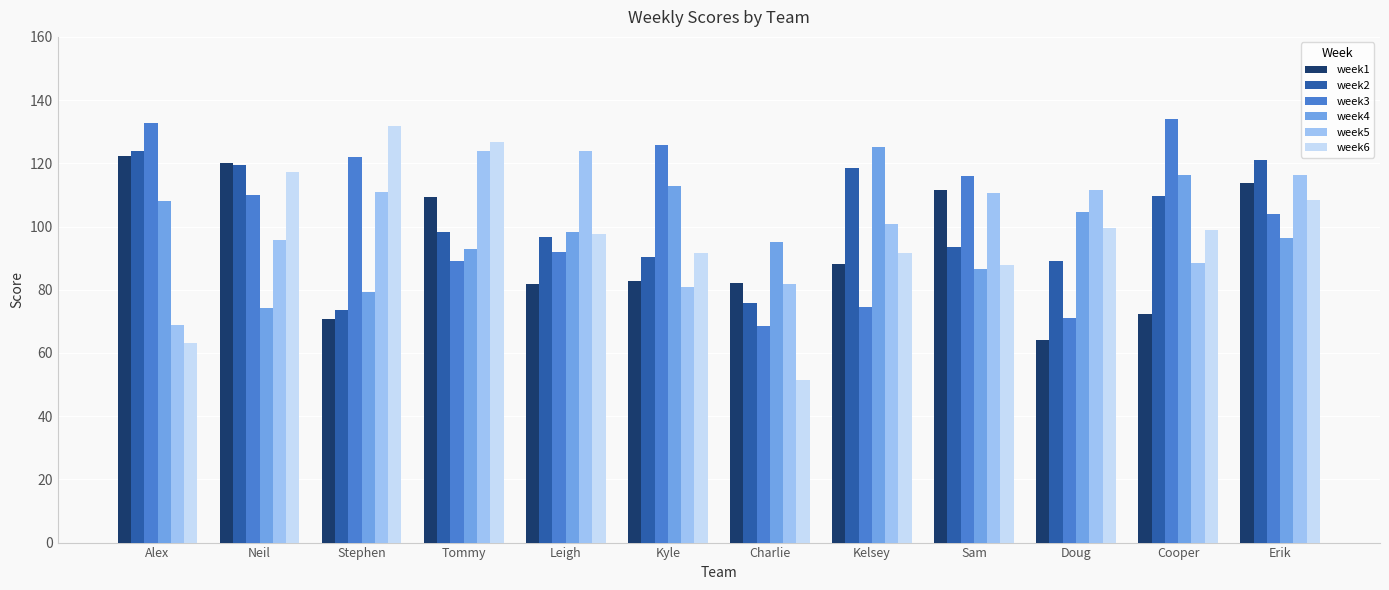

Which series has the largest total across all categories?

week3